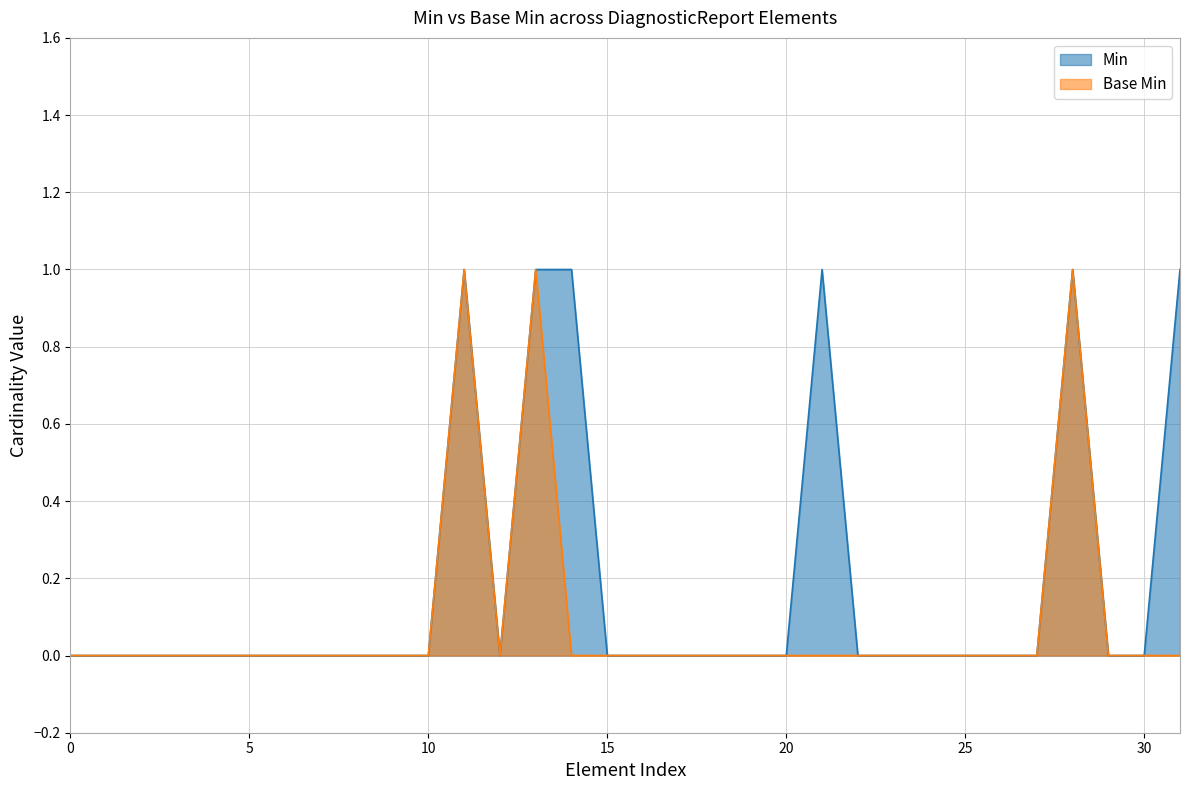

Which series has the largest total across all categories?

Min